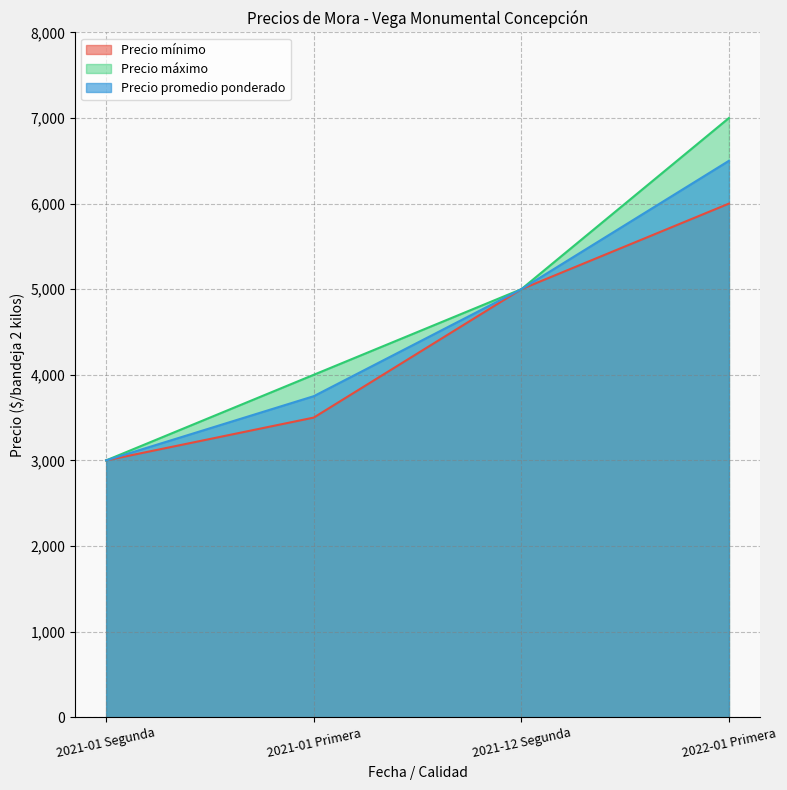

What are all the series names shown in the legend?

Precio mínimo, Precio máximo, Precio promedio ponderado